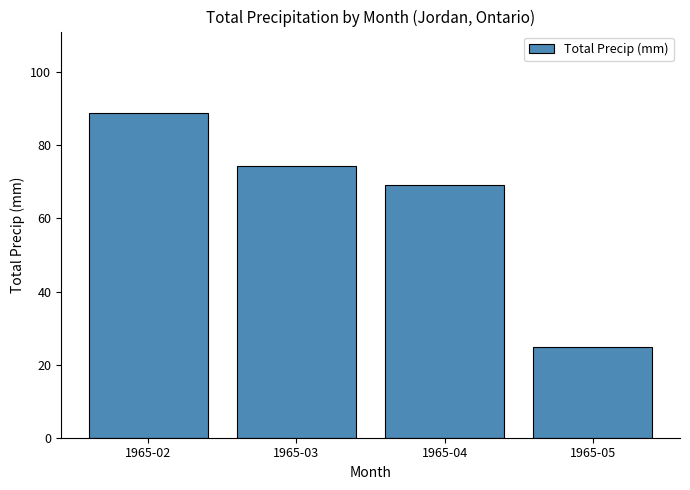

Reading left to right, list all the values displayed in this chart.

1965-02=88.9	1965-03=74.4	1965-04=69.1	1965-05=24.9